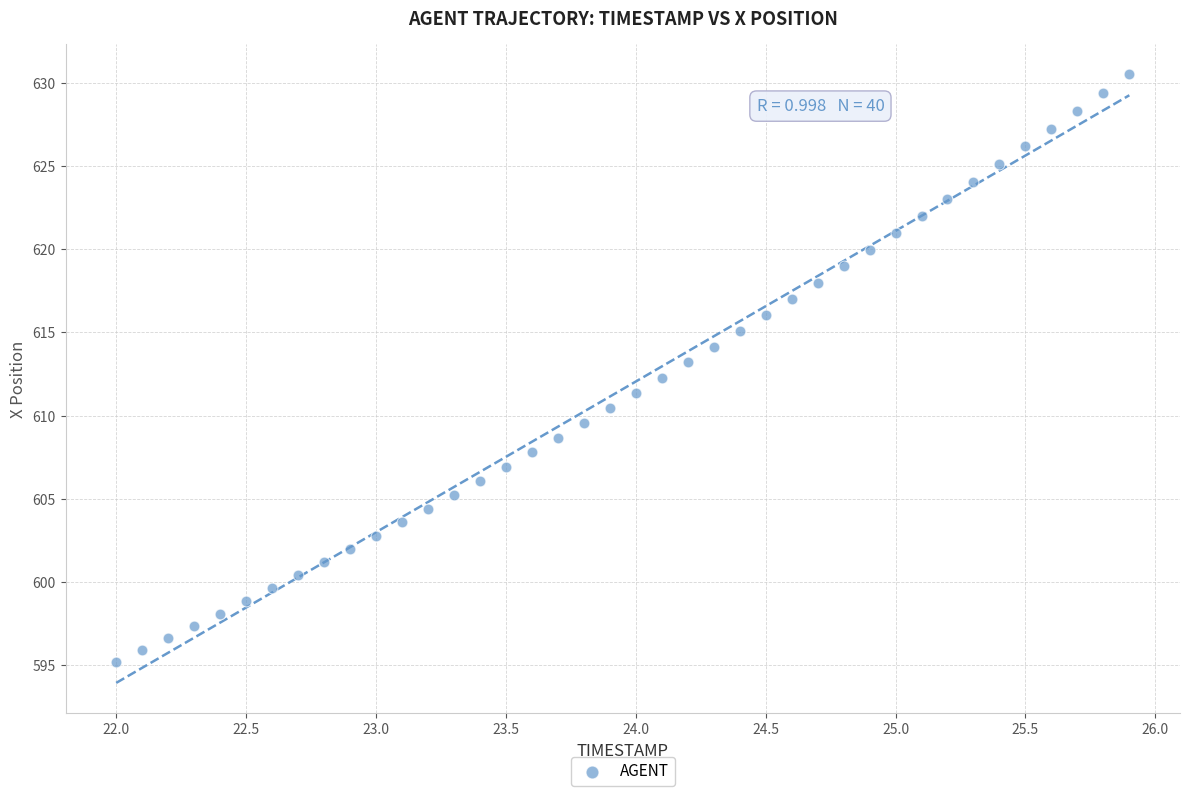

What is the range of X values (max minus min)?

3.9